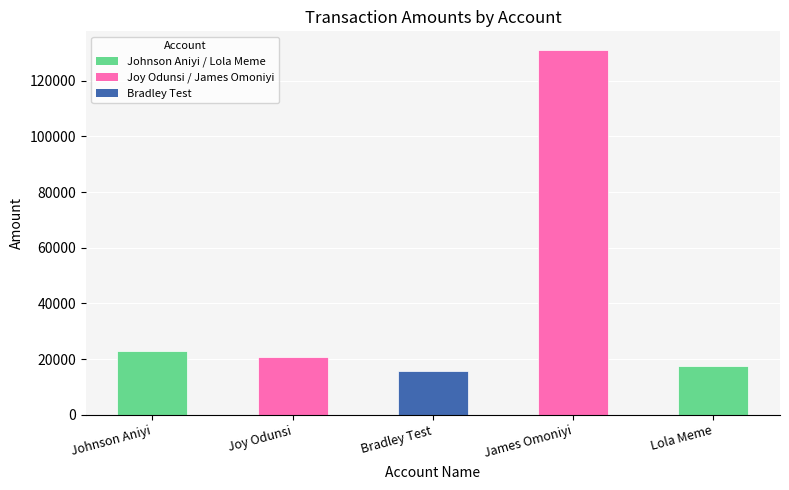

True or false: the data shows 4769.4 at Johnson Aniyi.

False